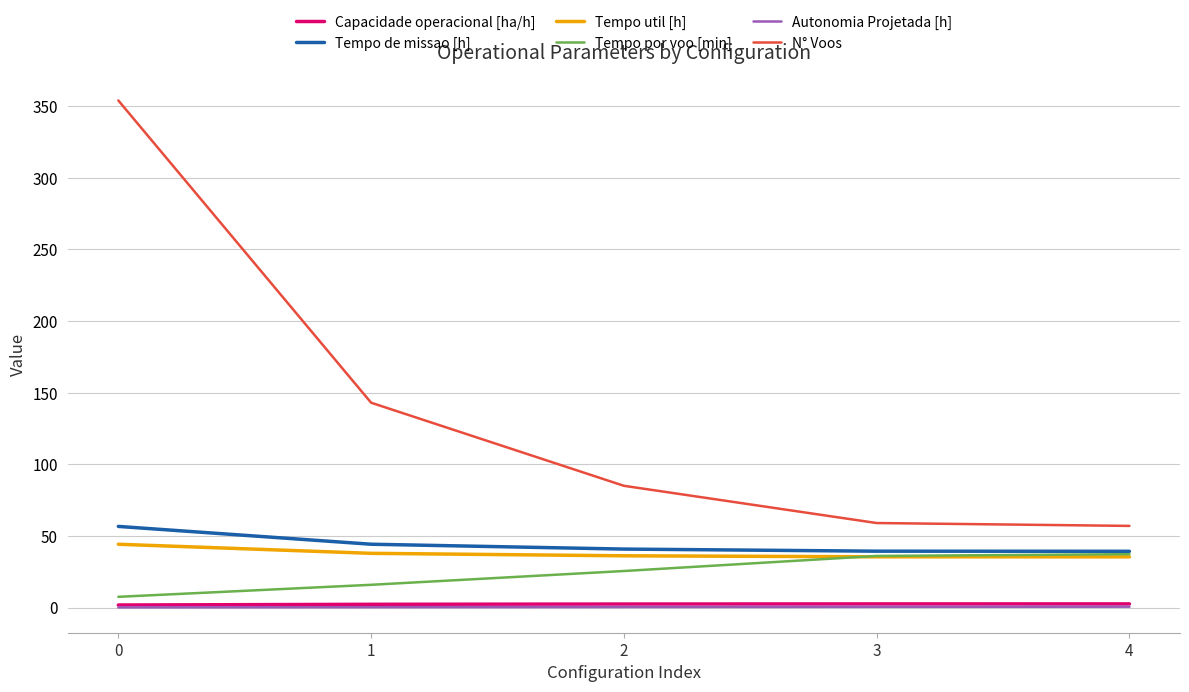

What is the difference between the maximum and minimum values in the Capacidade operacional [ha/h] series?

0.8